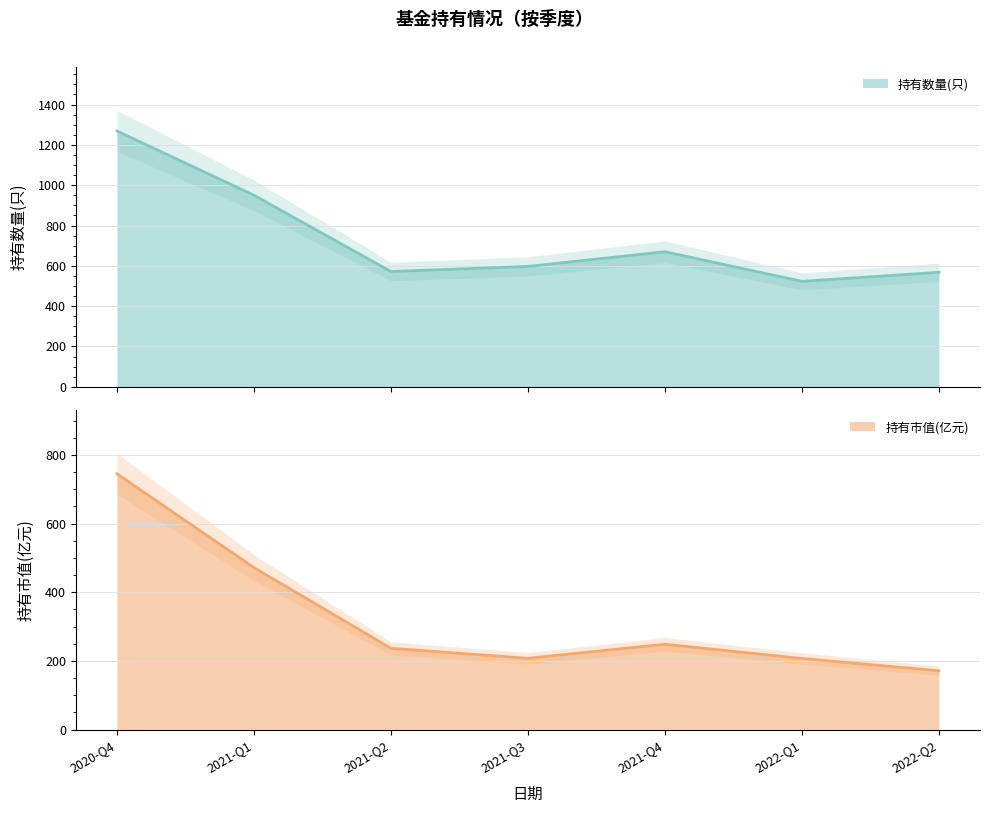

At how many categories does at least one series exceed 622?

3